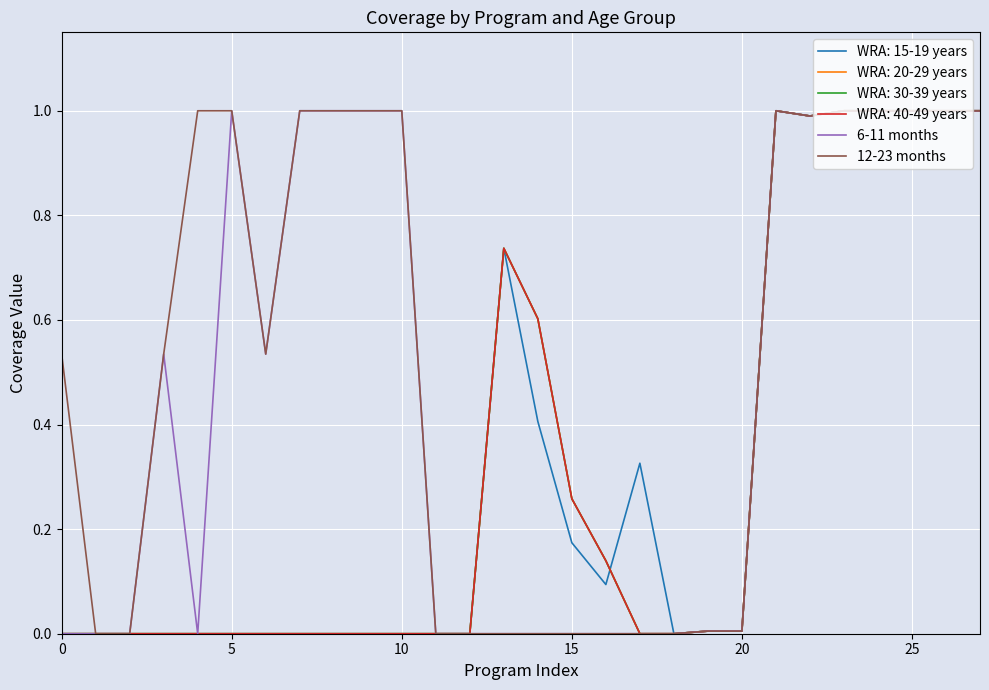

Is this an area chart (filled region under the line)?

No